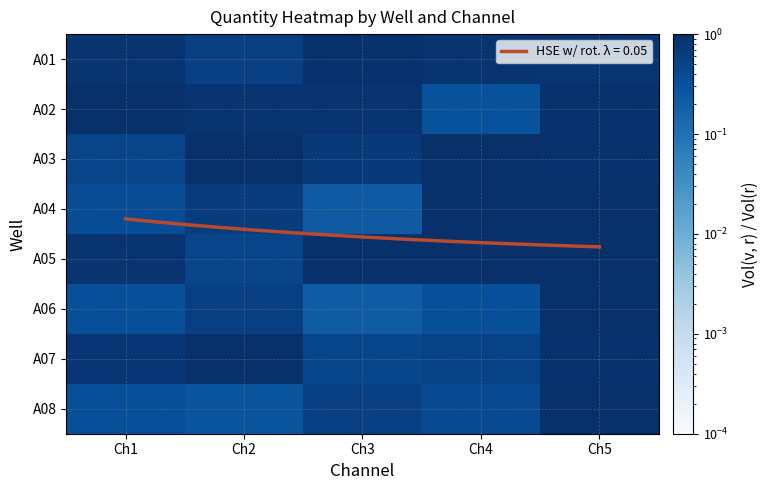

At which label does A03 reach its minimum?

Ch1